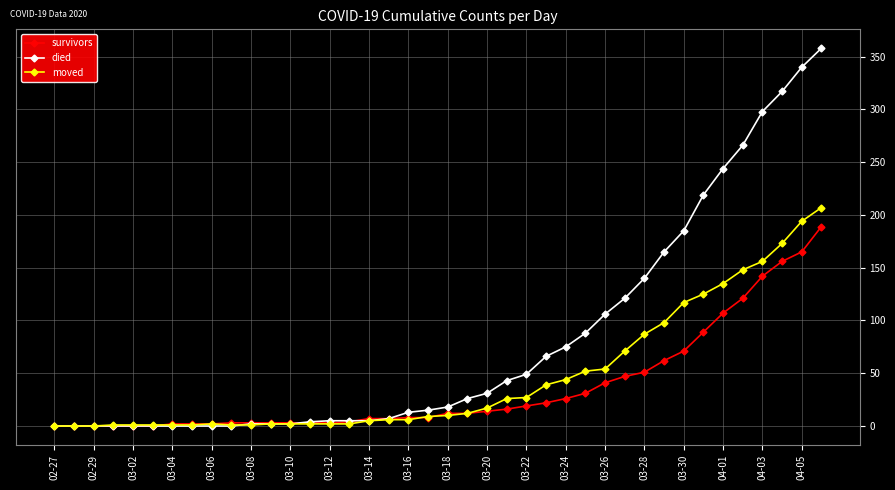

Which series has the largest total across all categories?

died